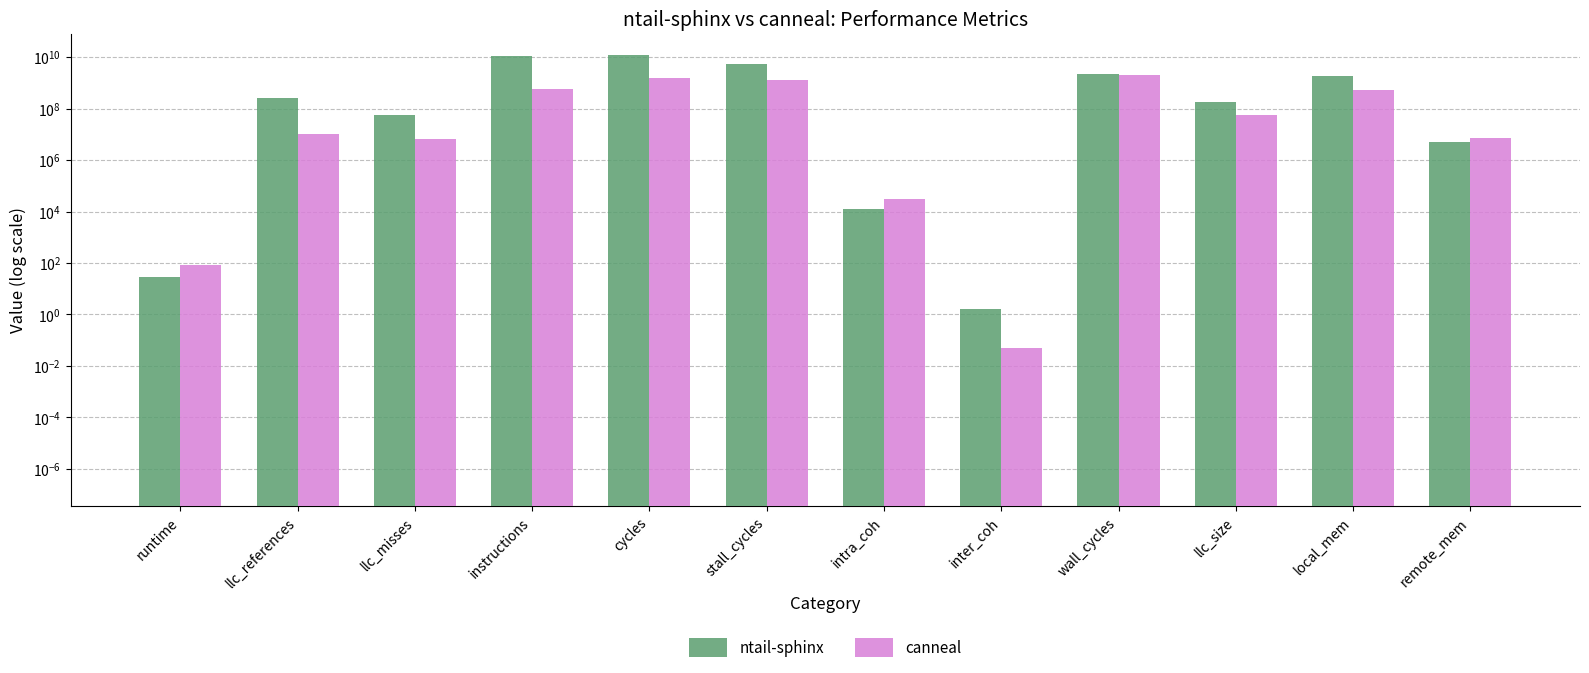

Which series changed the most between inter_coh and local_mem?

ntail-sphinx